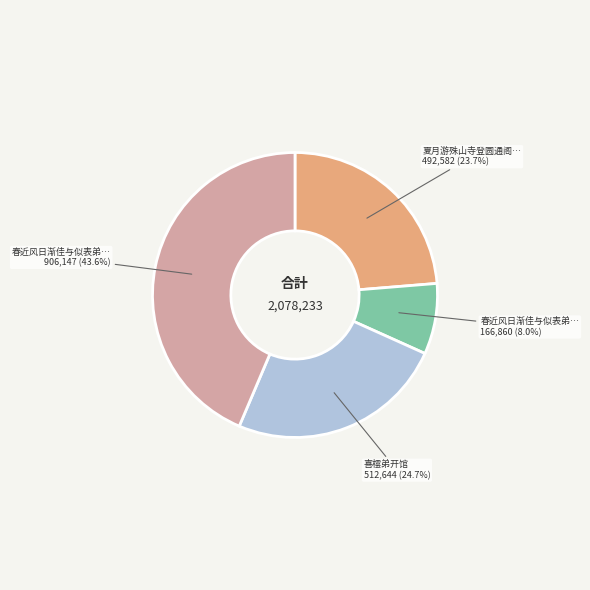

How many segments does this pie chart have?

4